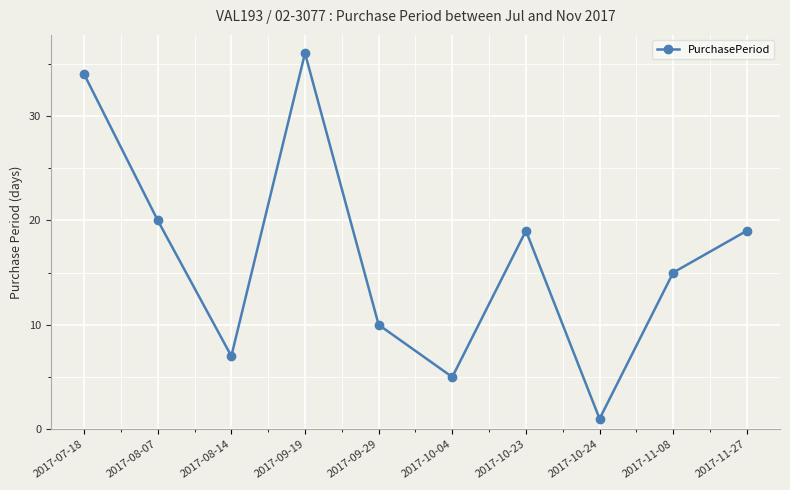

True or false: the data has more than 0 interior local peaks.

True